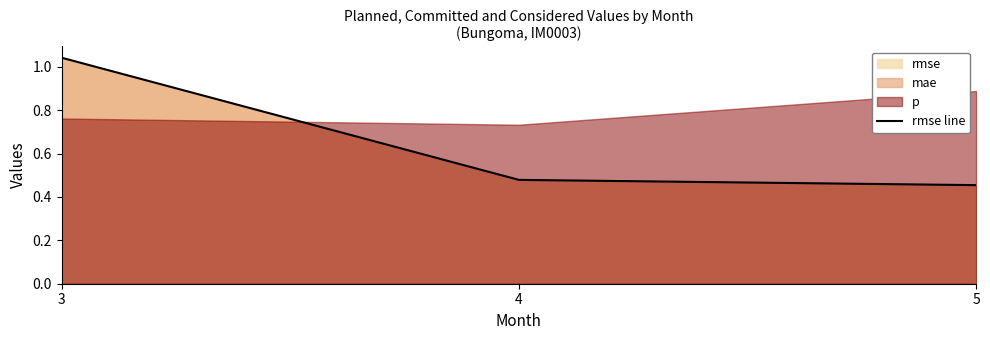

What is the change in value from 3 to 5?

-0.6